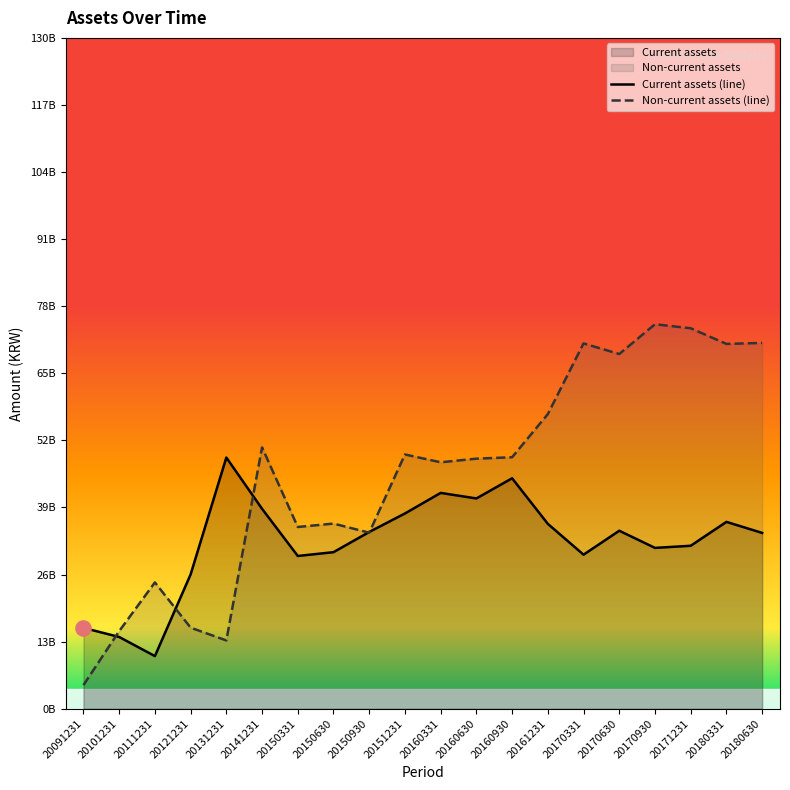

Which series has the widest spread of Y values?

Non-current assets